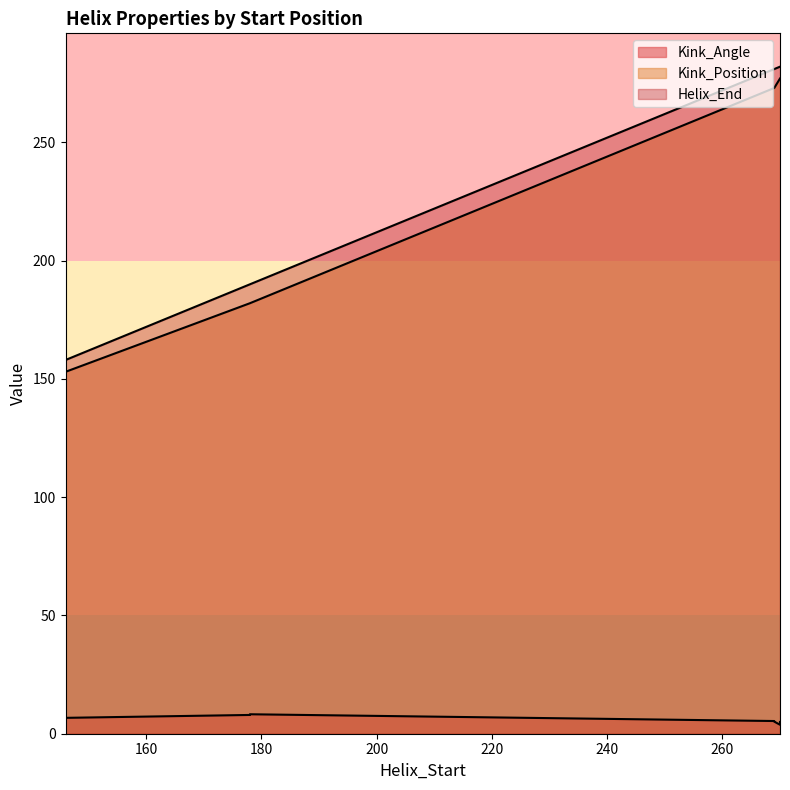

True or false: Kink_Position and Kink_Angle intersect in this chart.

False